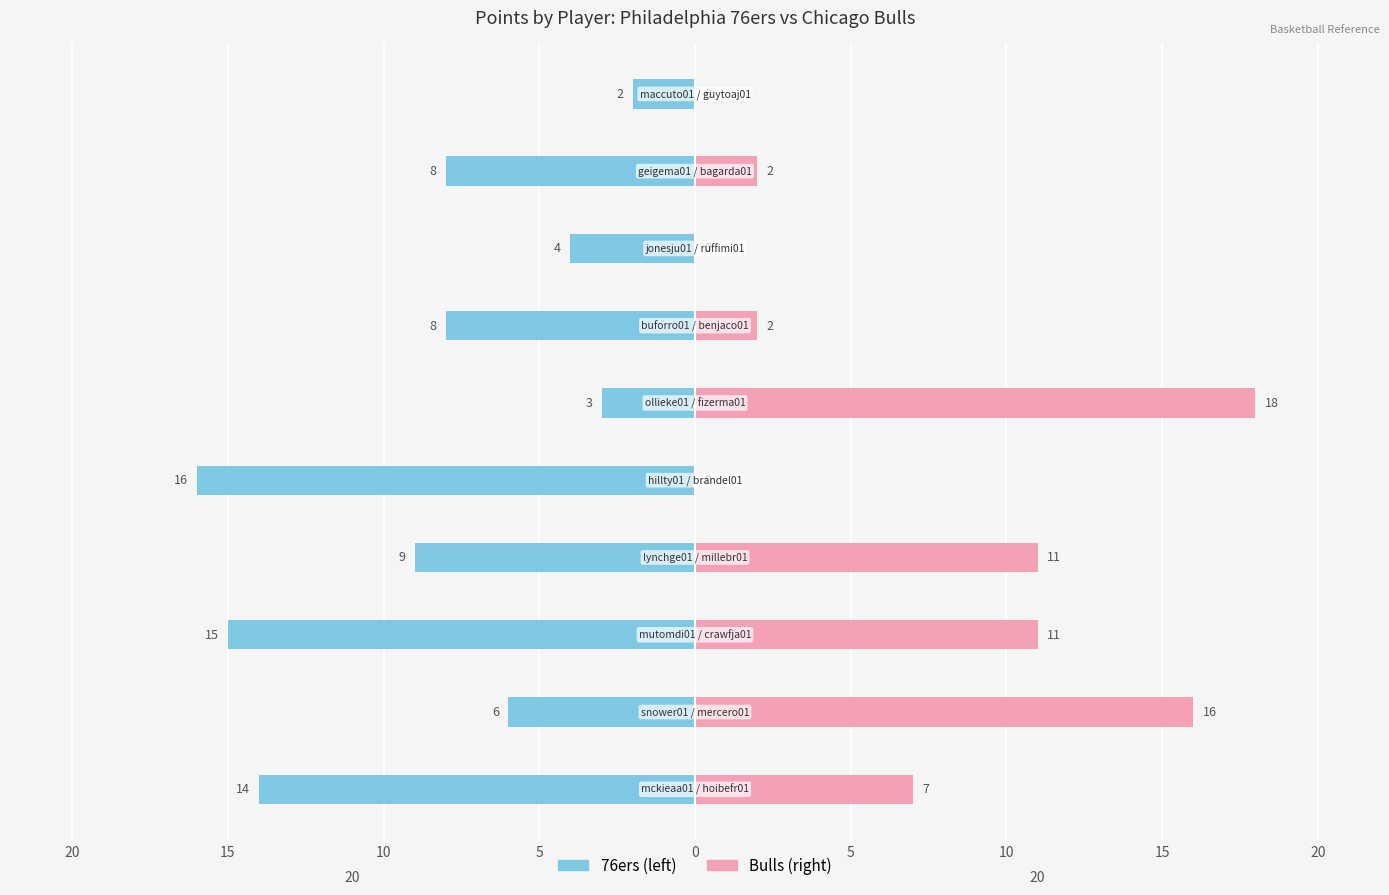

What is the total value across all series at 9?

-2